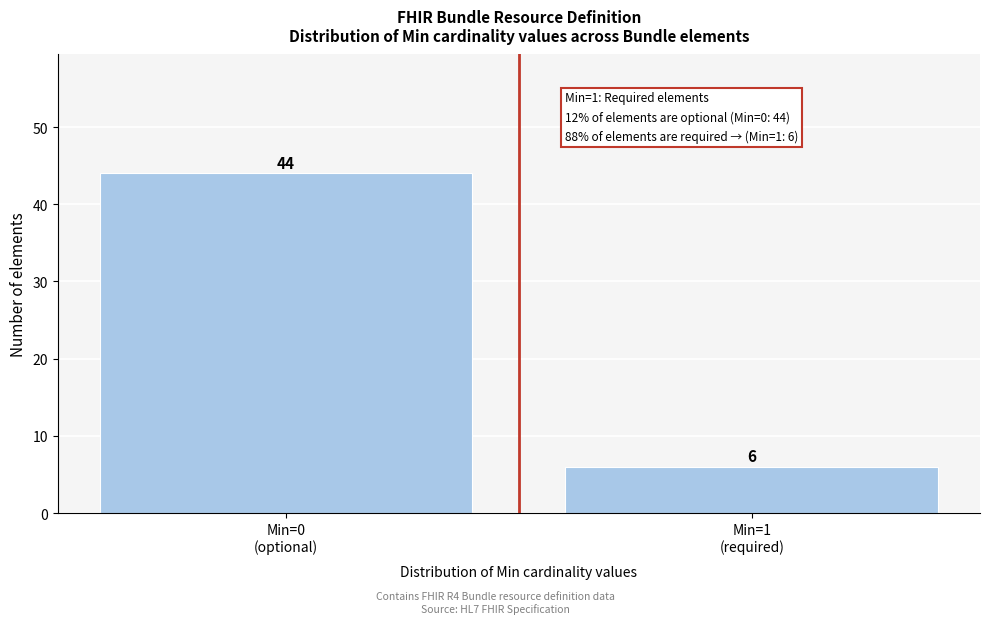

Reading left to right, list all the values displayed in this chart.

44	6